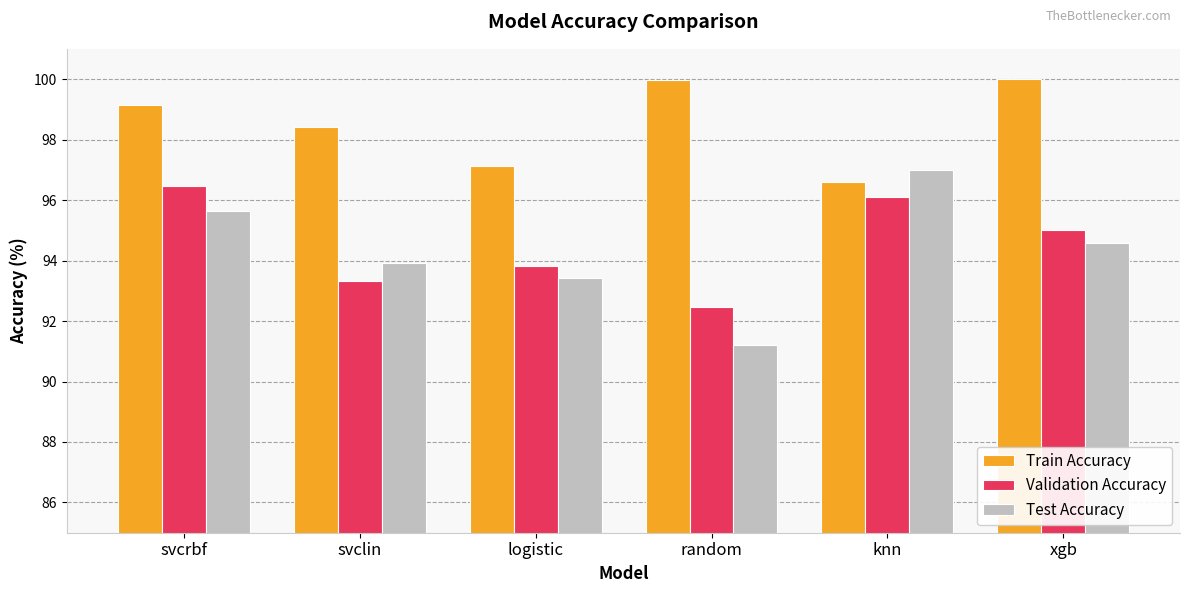

Are the bars horizontal?

No